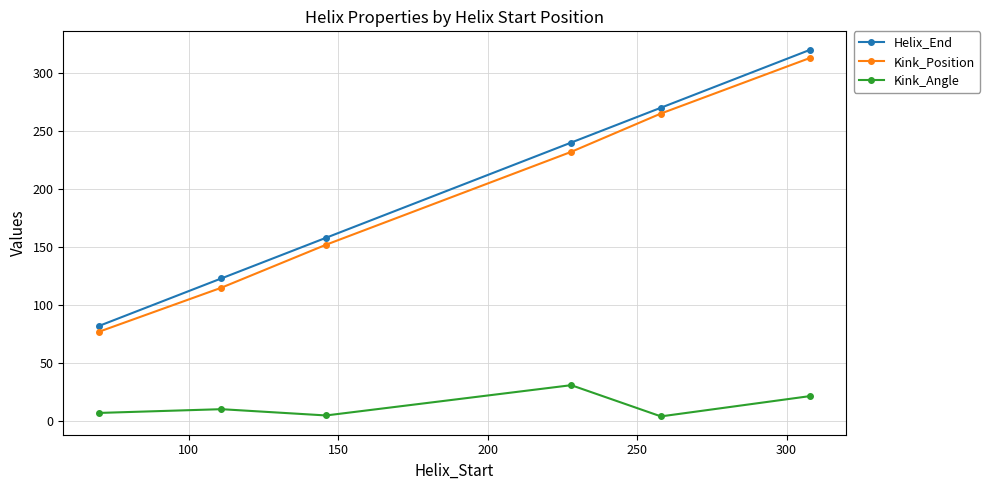

What is the value of the Kink_Position point at the 6th from the left?

313.0